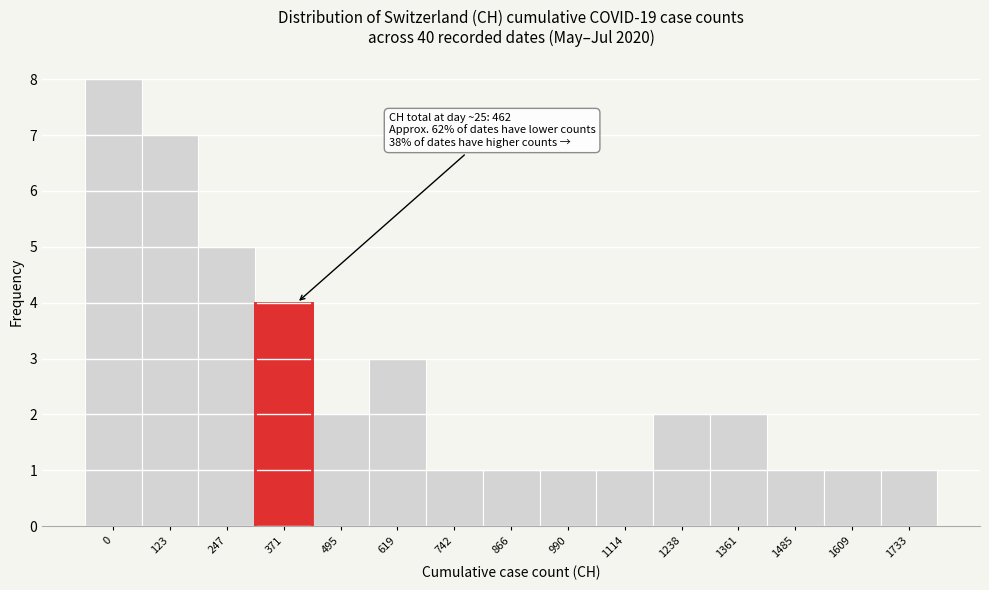

Reading right to left, extract all data points from this chart.

1733=1	1609=1	1485=1	1361=2	1238=2	1114=1	990=1	866=1	742=1	619=3	495=2	371=4	247=5	123=7	0=8